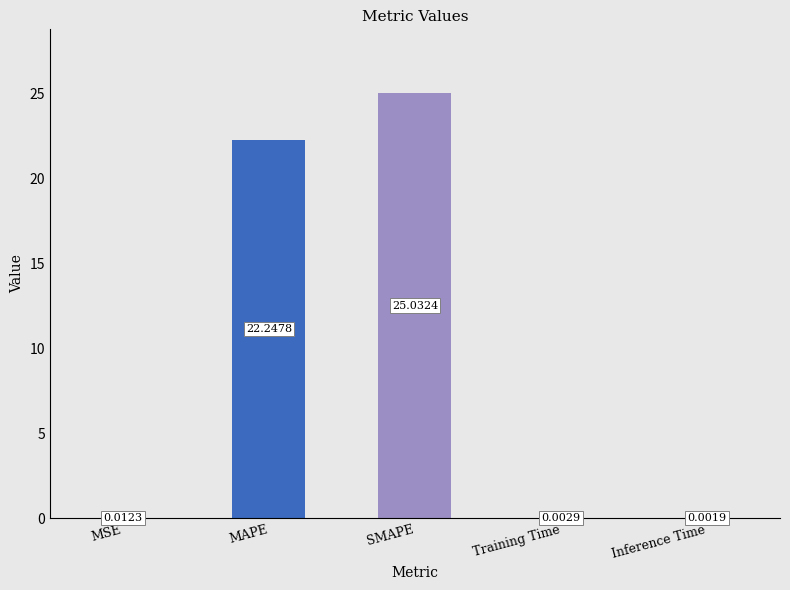

Reading left to right, list all the values displayed in this chart.

0.0	22.2	25.0	0.0	0.0